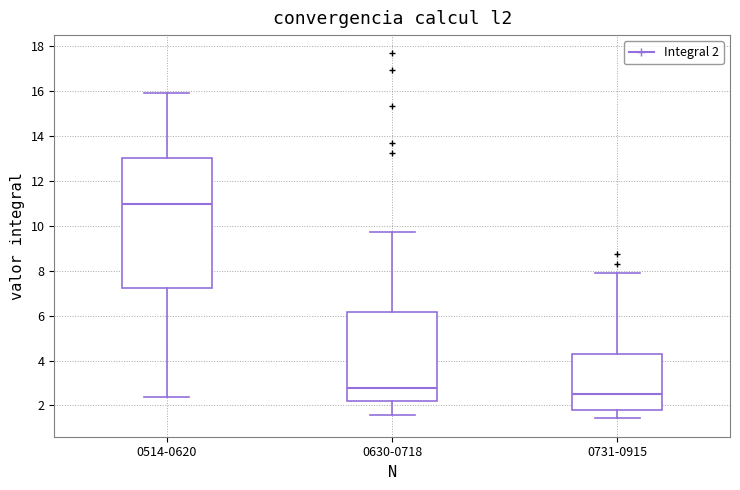

Reading left to right, read every box against the y-axis: the position of its median line, the range the box covers, and the ends of its whiskers. The values are not printed on the chart, so give them approximately, as read against the axis.

0514-0620: median 11.0, box 7.2 to 13.0, whiskers 2.4 to 16.0
0630-0718: median 2.8, box 2.2 to 6.2, whiskers 1.6 to 9.8
0731-0915: median 2.6, box 1.8 to 4.2, whiskers 1.4 to 8.0